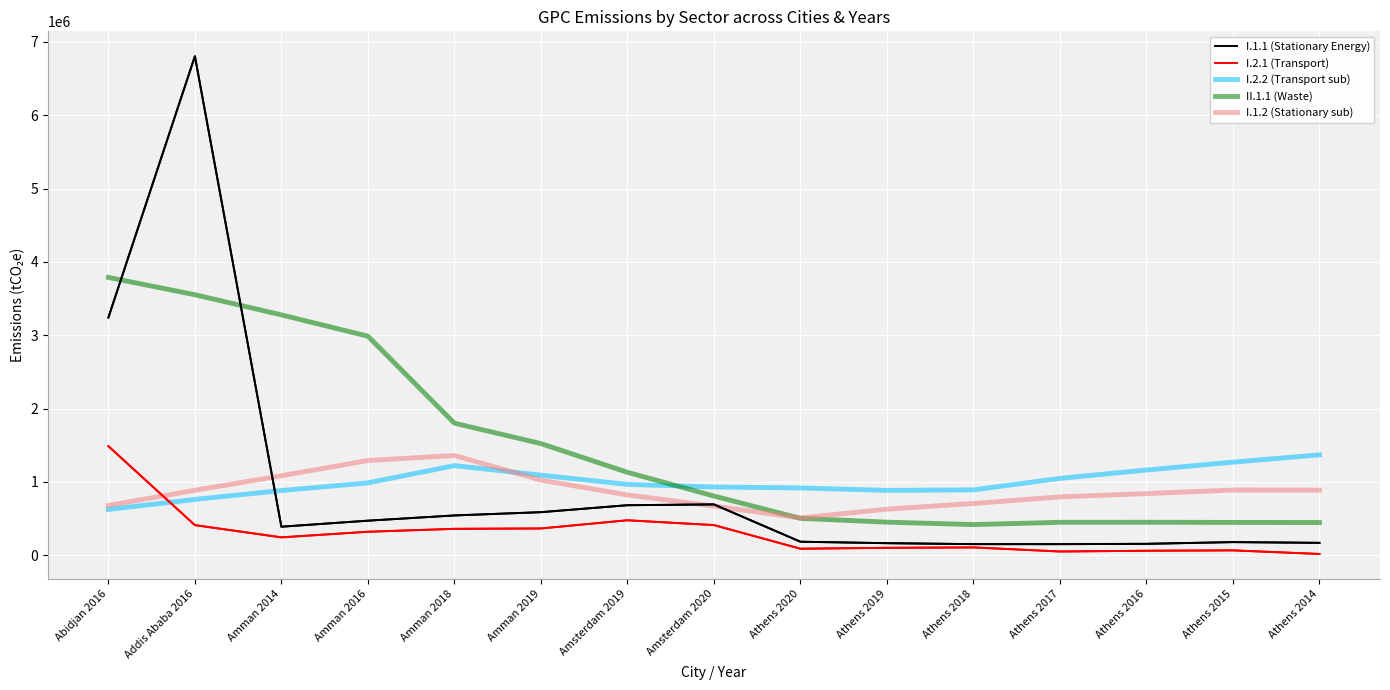

What is the lowest value of the II.1.1 (Waste) series?

416578.5